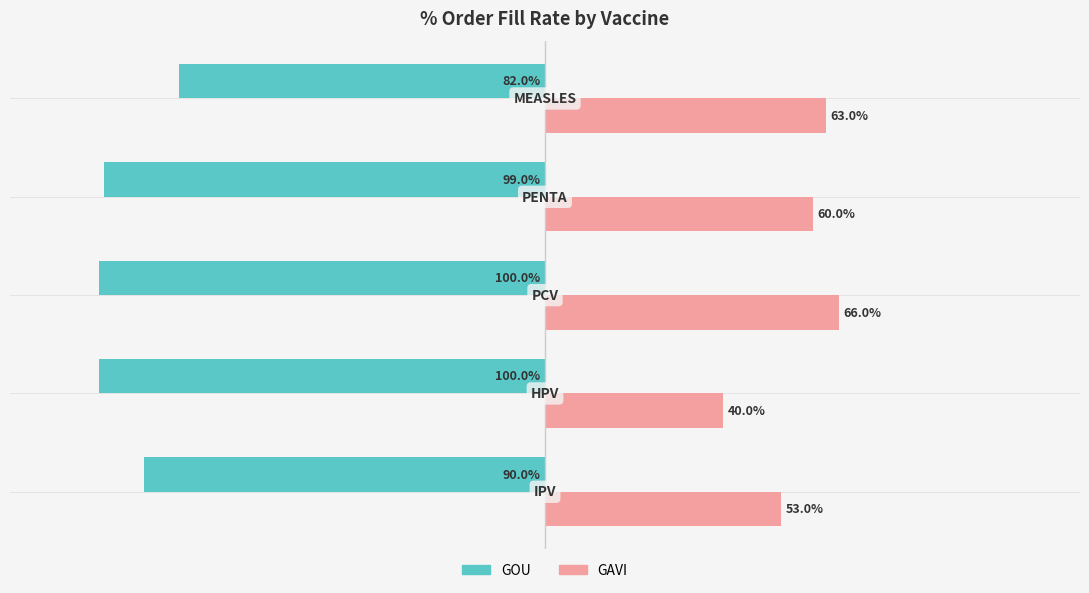

What is the minimum value for GOU?

-1.0